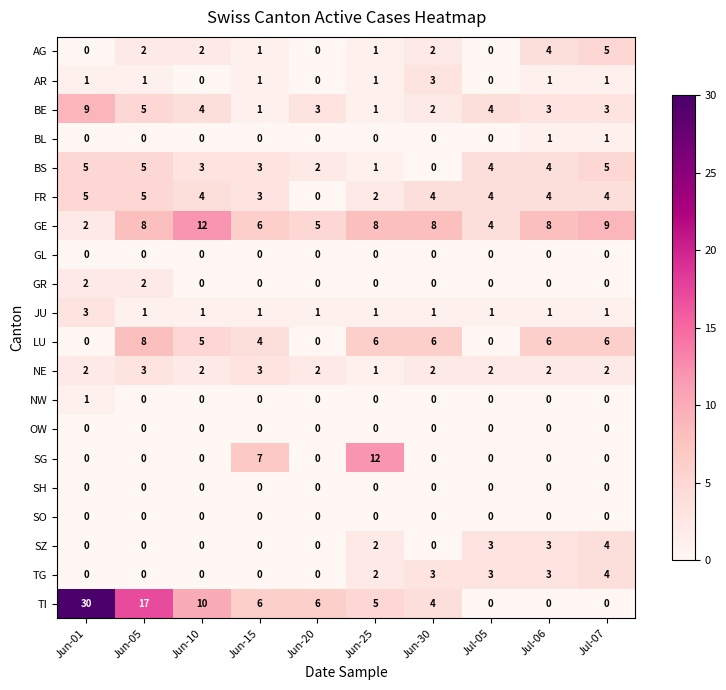

What is the sum of all GR values?

4